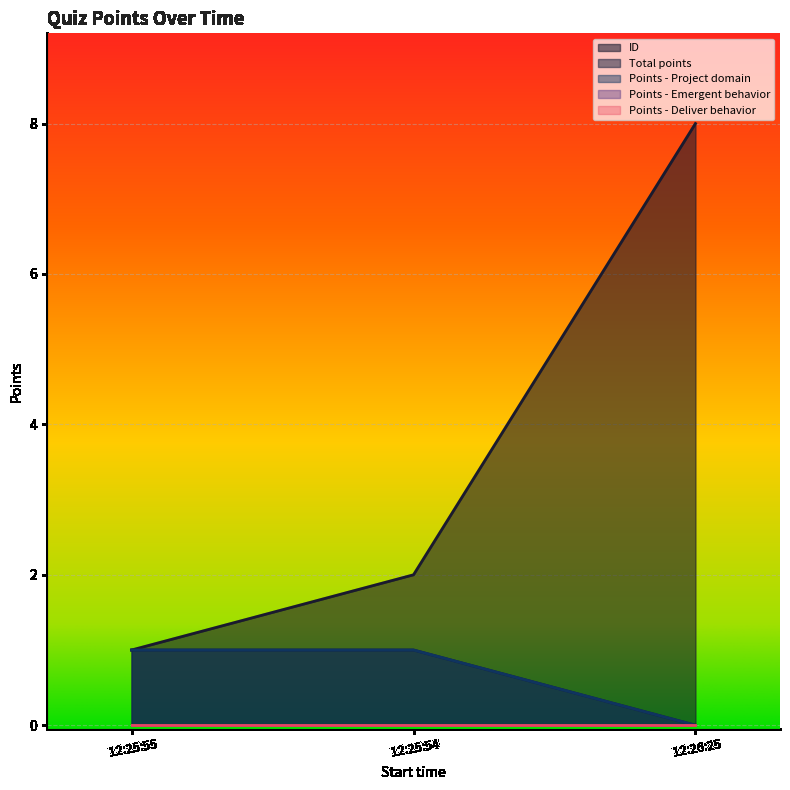

What is the value of the ID point at the 2nd from the left?

2